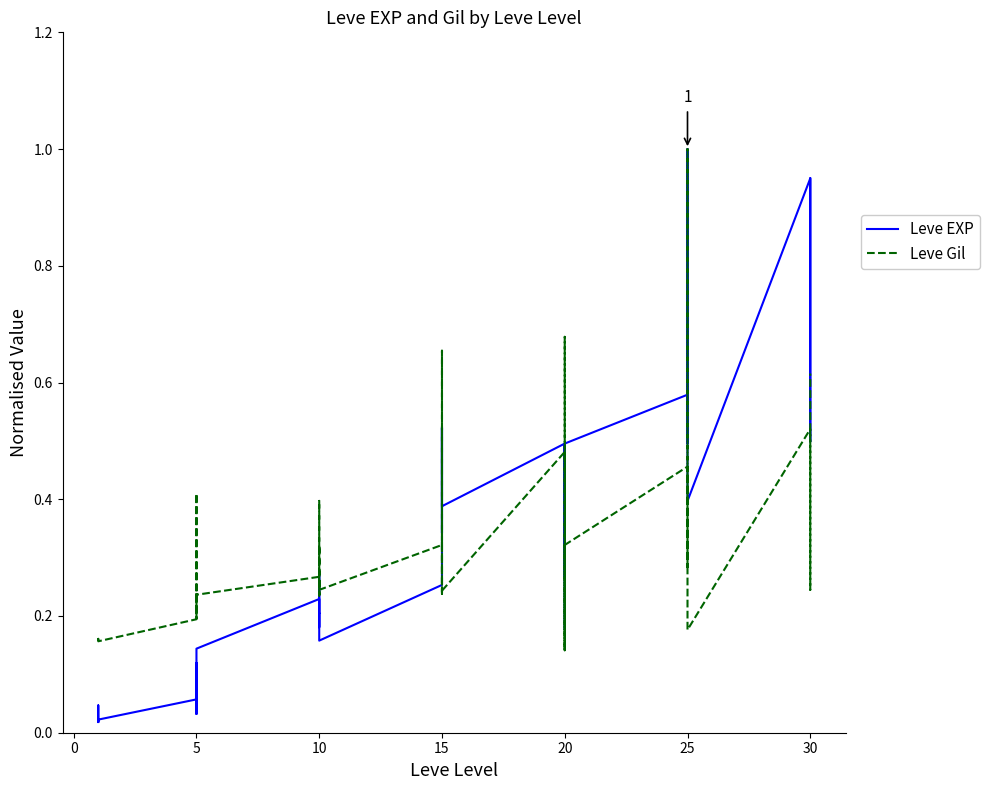

What is the difference between the highest and lowest values at 26?

0.3